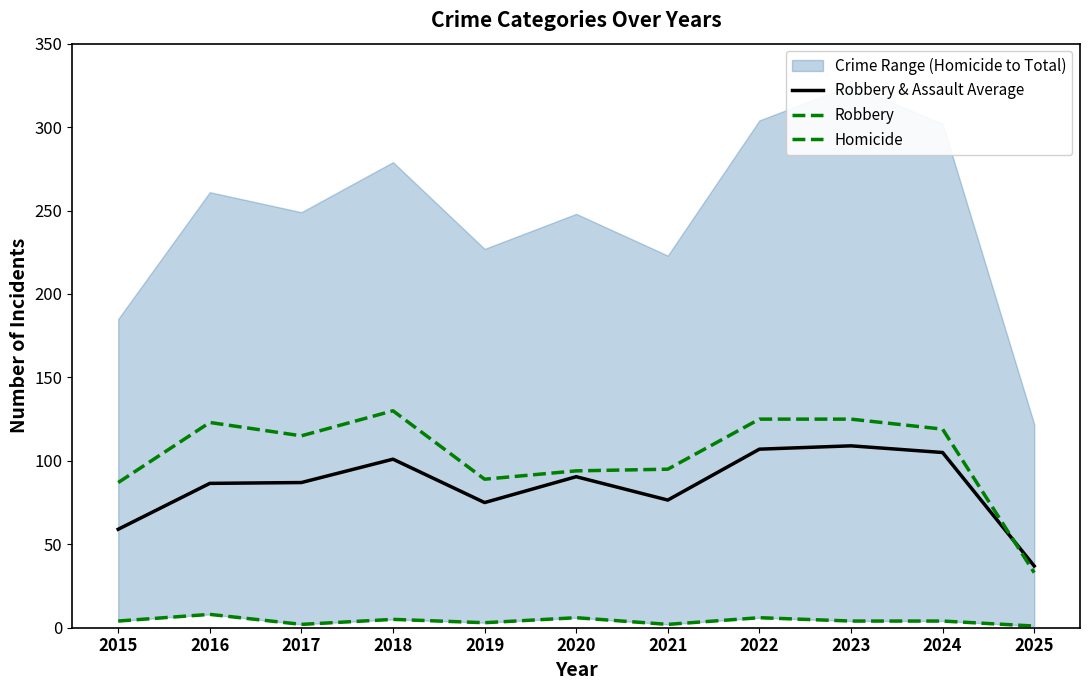

Which series has the largest total across all categories?

Robbery